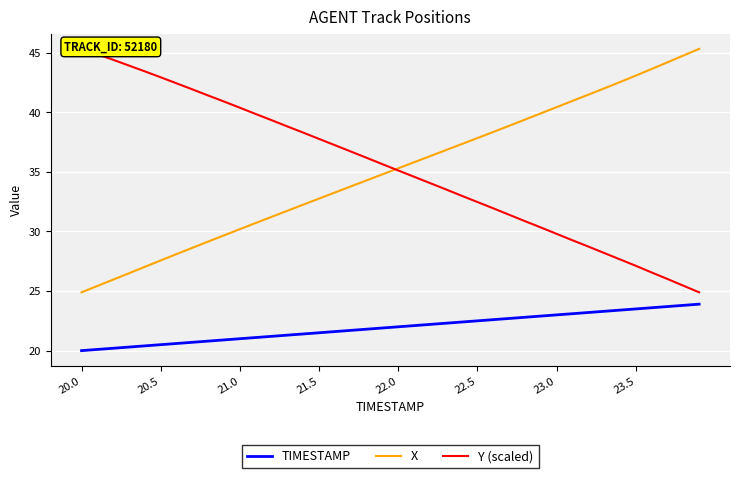

How many values in the X series exceed 35?

20